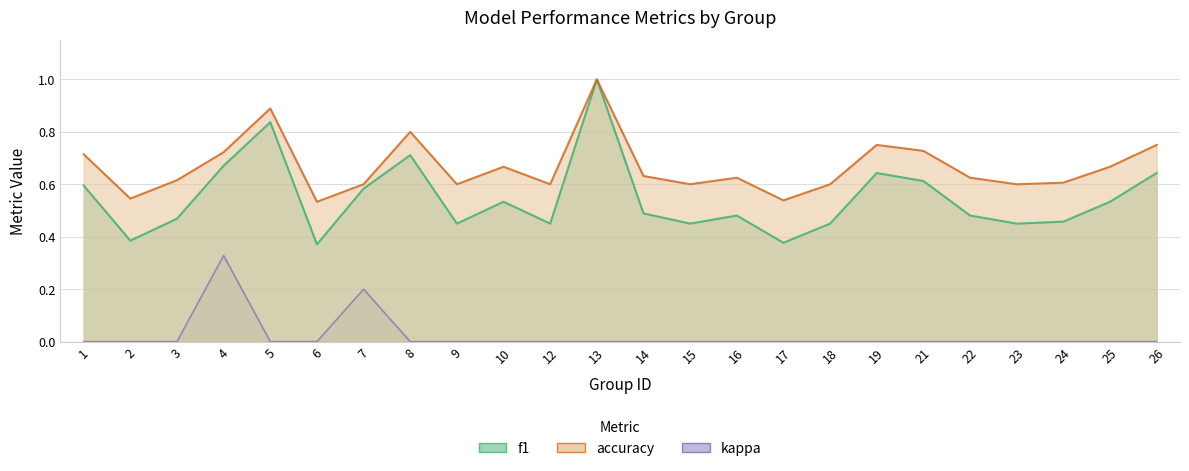

The value of accuracy at 25 is 0.2. True or false?

False